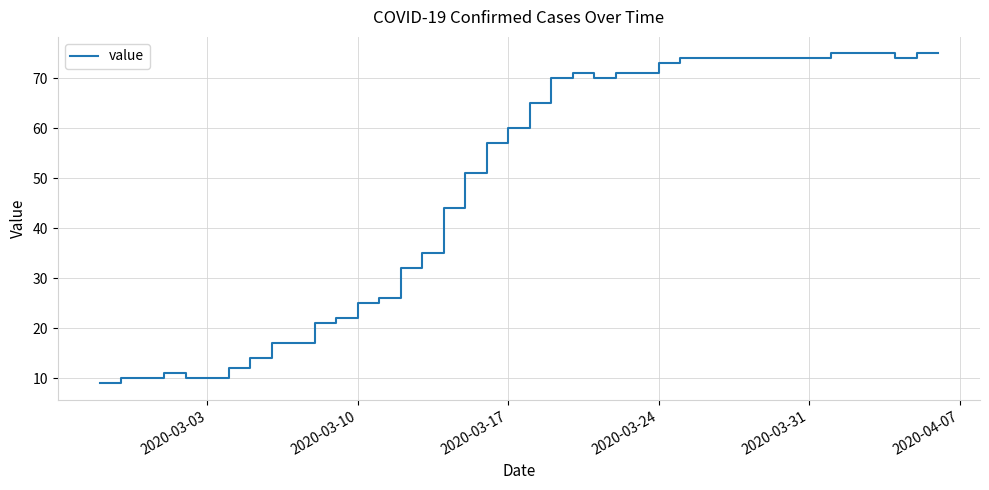

How many values are below 65?

20